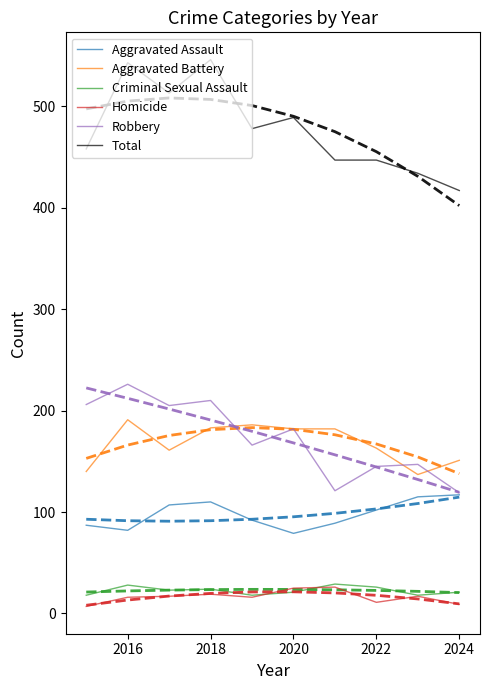

What are all the series names shown in the legend?

Aggravated Assault, Aggravated Battery, Criminal Sexual Assault, Homicide, Robbery, Total